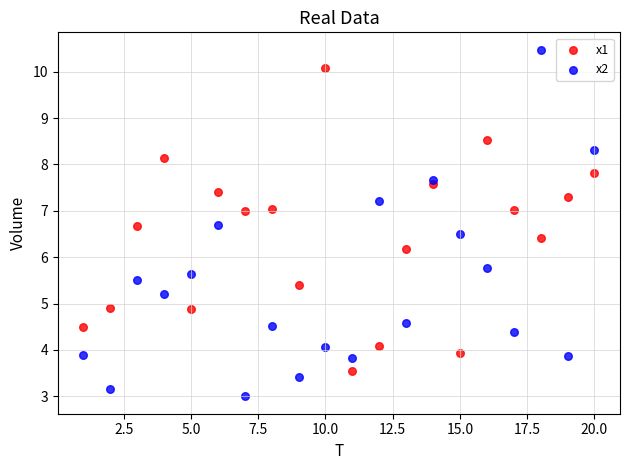

Which series reaches the minimum Y coordinate?

x2